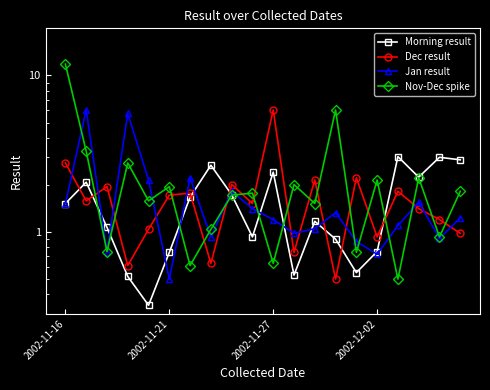

Which series has the largest total across all categories?

Nov-Dec spike